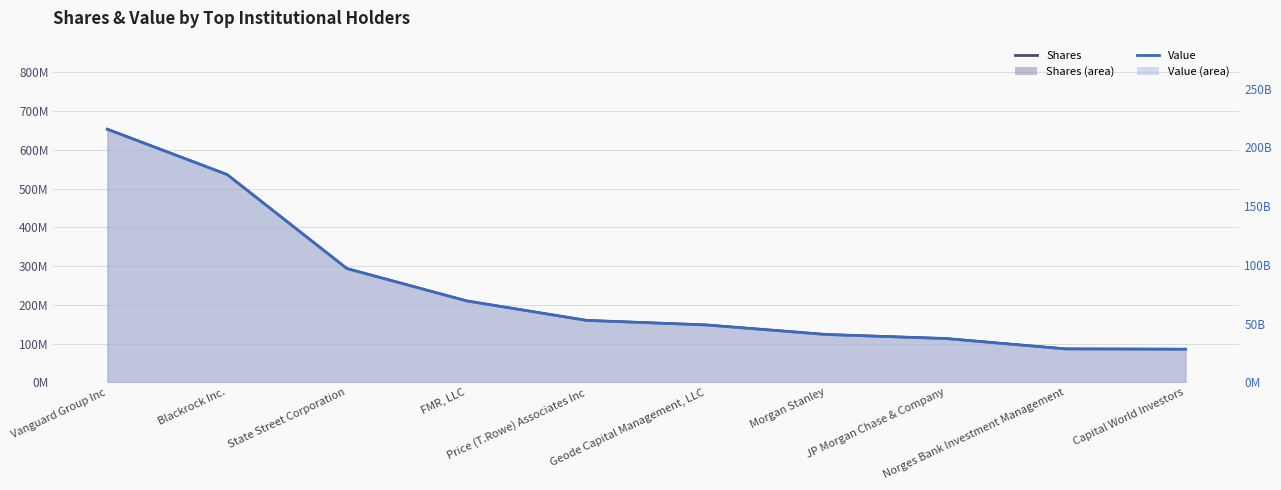

True or false: Value line and Shares line intersect in this chart.

False